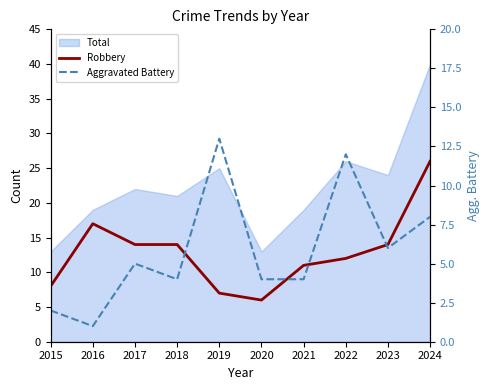

How many values in the Aggravated Battery series are below 5?

5